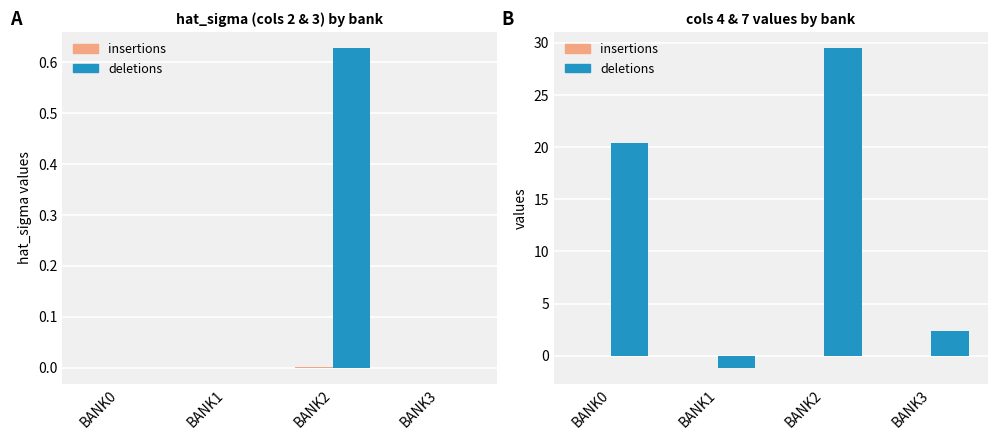

Between BANK0 and BANK1, which is larger?

BANK0